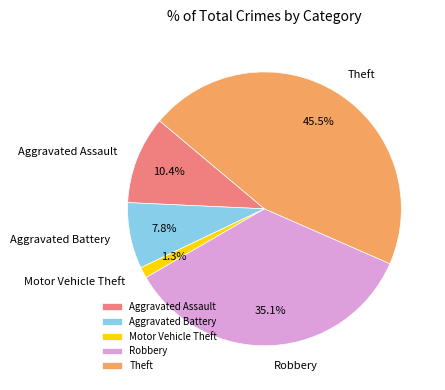

Is the sum of Motor Vehicle Theft and Theft greater than half?

No